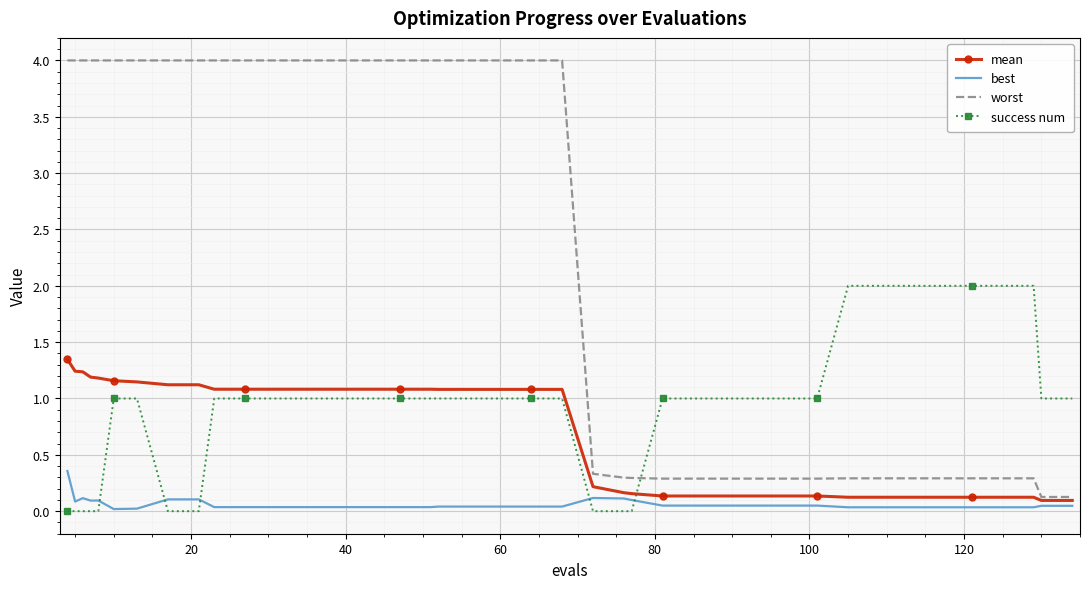

How many times do success num and best cross each other?

5